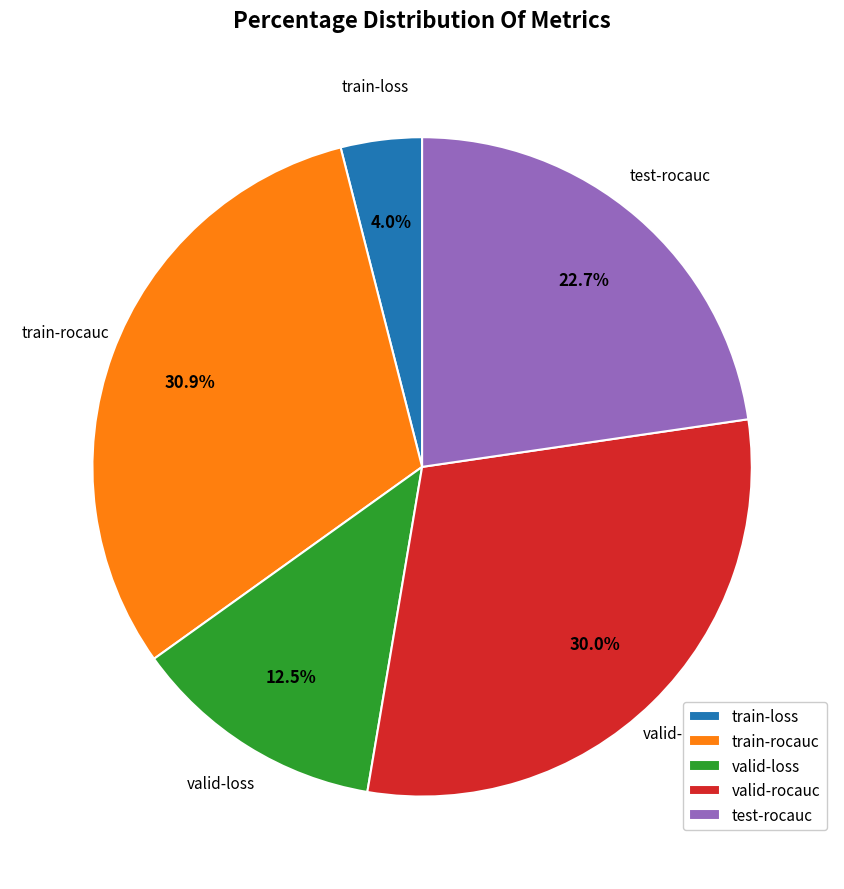

Which slice is the largest?

train-rocauc